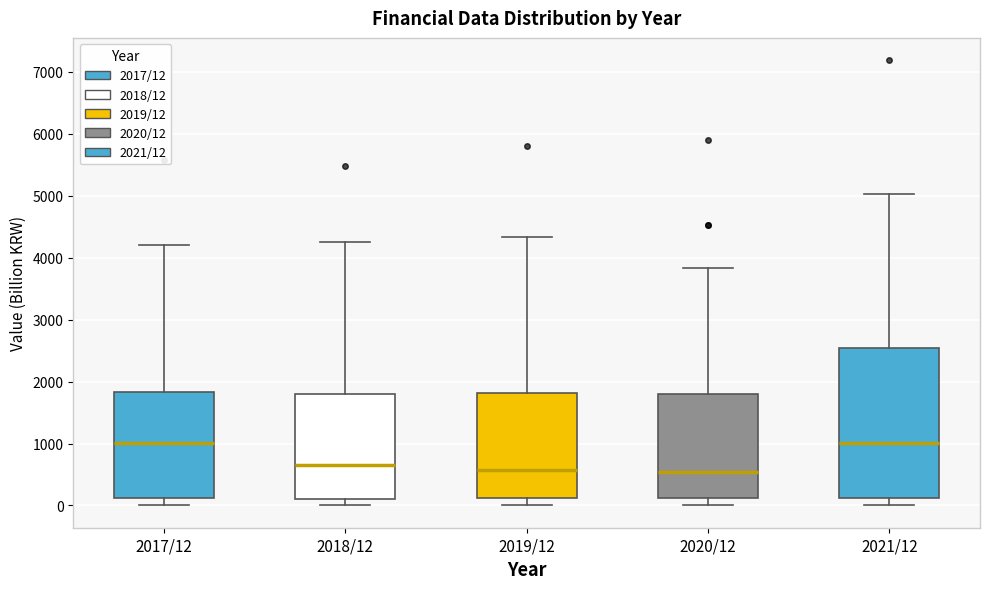

Reading left to right, read every box against the y-axis: the position of its median line, the range the box covers, and the ends of its whiskers. The values are not printed on the chart, so give them approximately, as read against the axis.

2017/12: median 1000, box 100 to 1800, whiskers 0 to 4200
2018/12: median 600, box 100 to 1800, whiskers 0 to 4200
2019/12: median 600, box 100 to 1800, whiskers 0 to 4300
2020/12: median 500, box 100 to 1800, whiskers 0 to 3800
2021/12: median 1000, box 100 to 2500, whiskers 0 to 5000